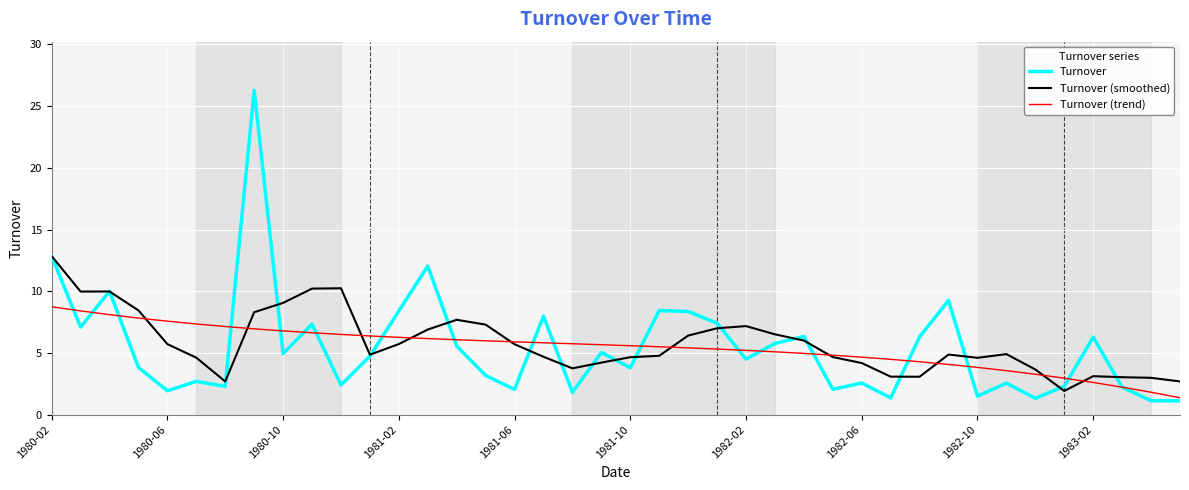

Which series has the widest spread of values?

Turnover